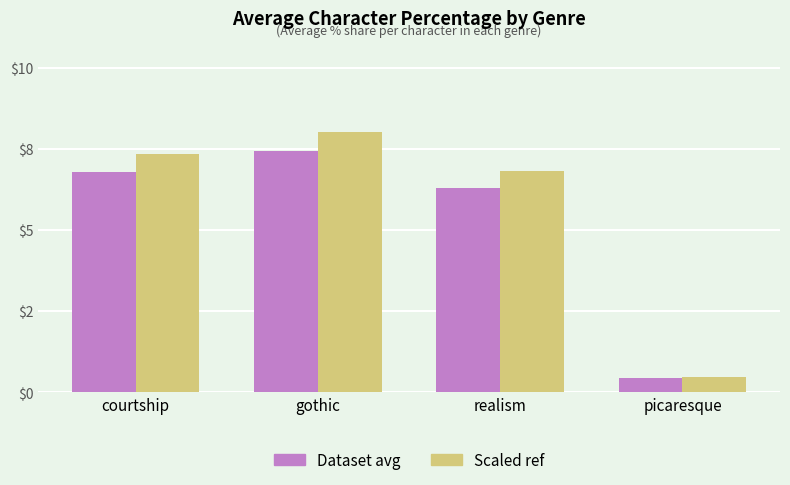

Are the bars horizontal?

No